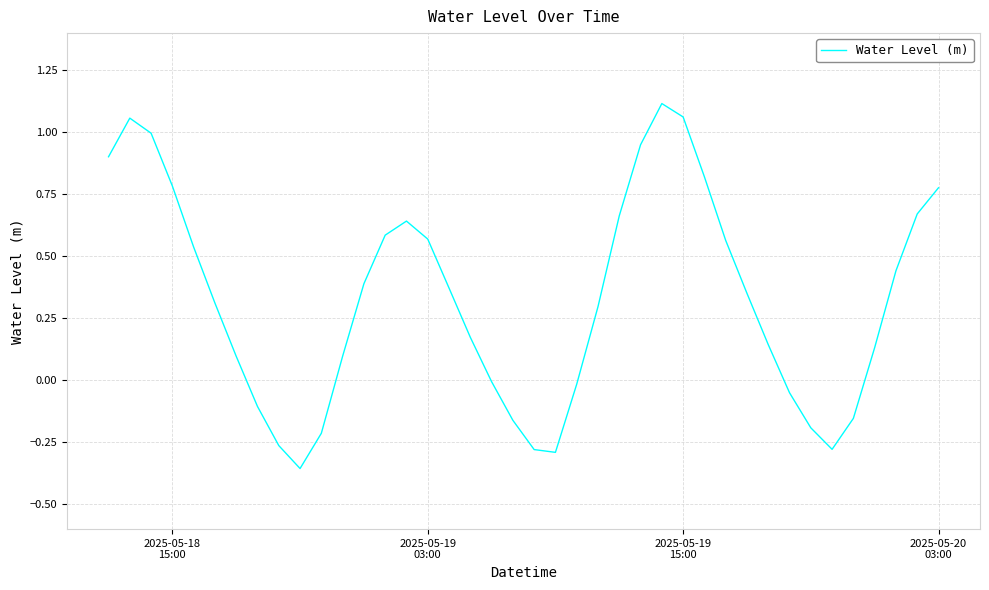

What is the difference between the maximum and minimum values?

1.5